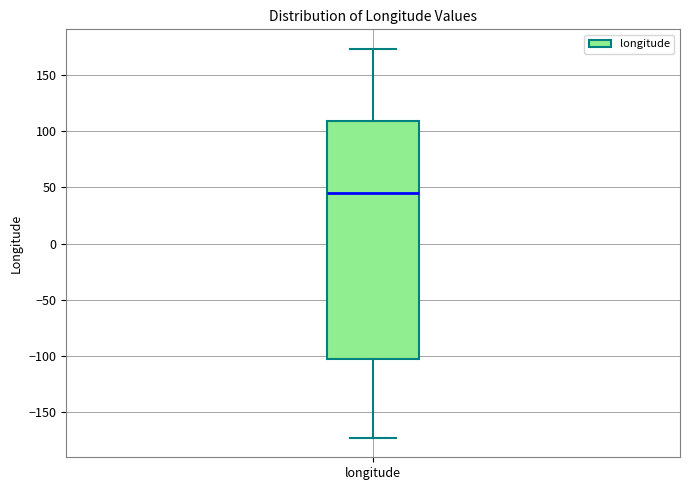

Read this box plot against the y-axis: the position of the median line, the range covered by the box, and the ends of both whiskers. The values are not printed on the chart, so give them approximately, as read against the axis.

median 45, box -105 to 110, whiskers -175 to 175